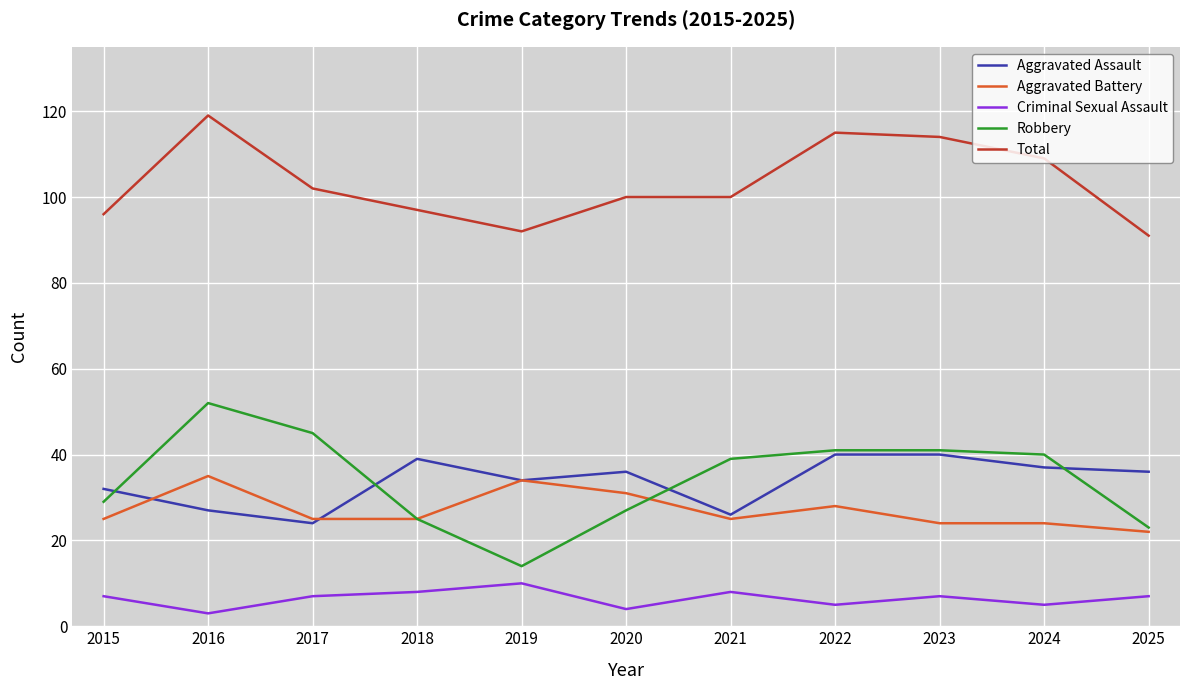

Is the value of Aggravated Battery at 2015 greater than the value of Criminal Sexual Assault at 2018?

Yes